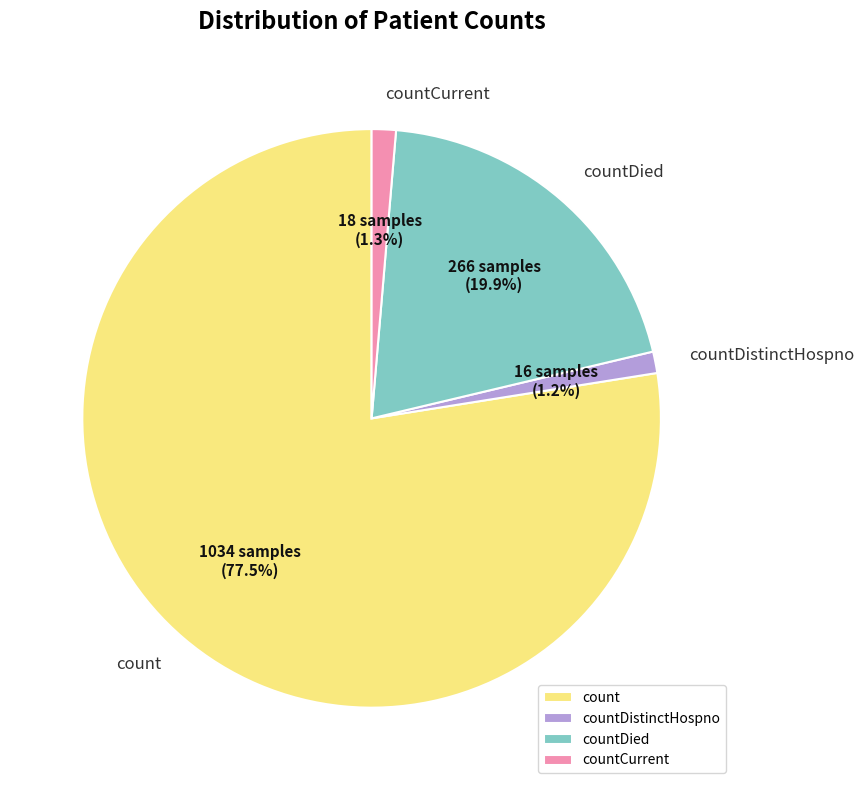

Which category has the biggest portion of the pie?

count